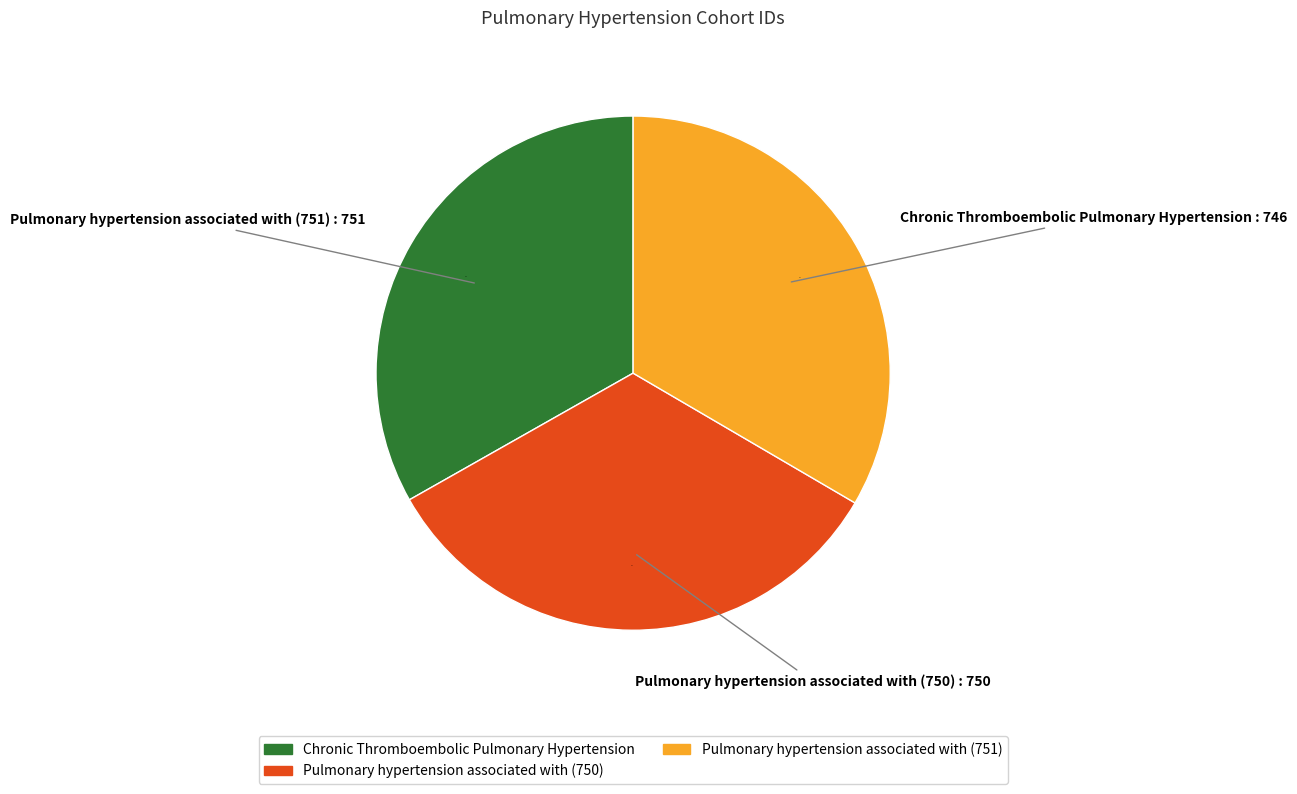

Approximately how many times larger is the value at Pulmonary hypertension associated with (750) compared to Pulmonary hypertension associated with (751)?

1.0